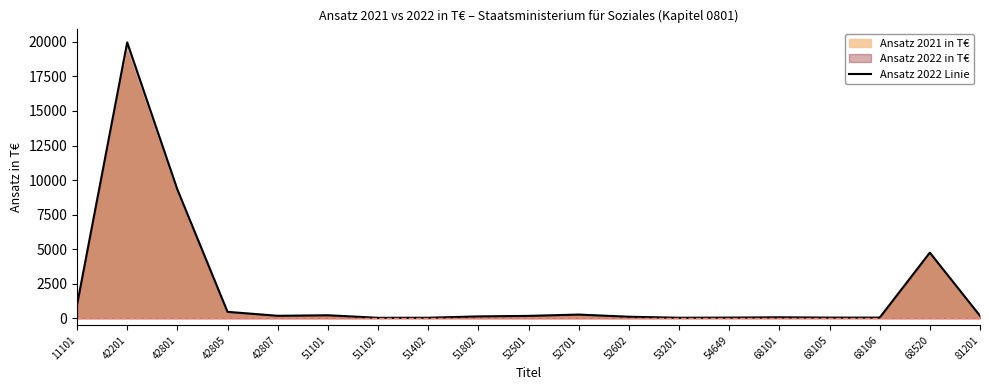

What is the sum of the values at 68520 and 53201?

4792.5